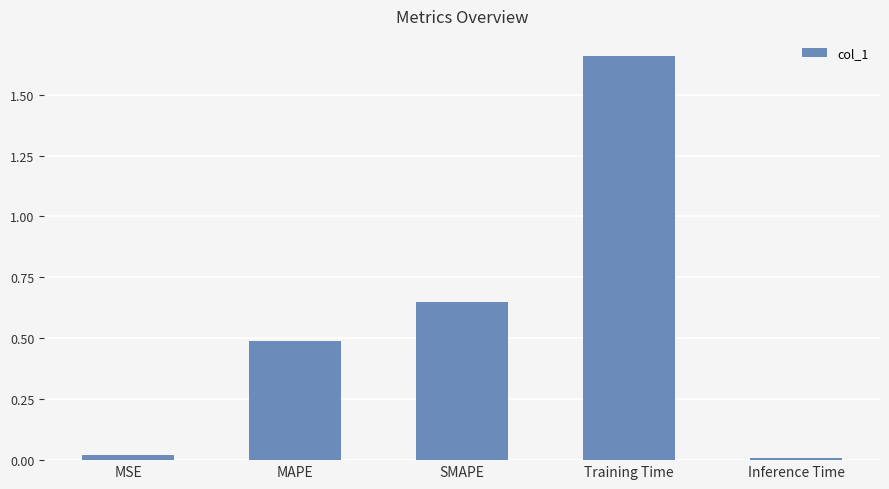

Rank the categories by value from highest to lowest.

Training Time, SMAPE, MAPE, MSE, Inference Time